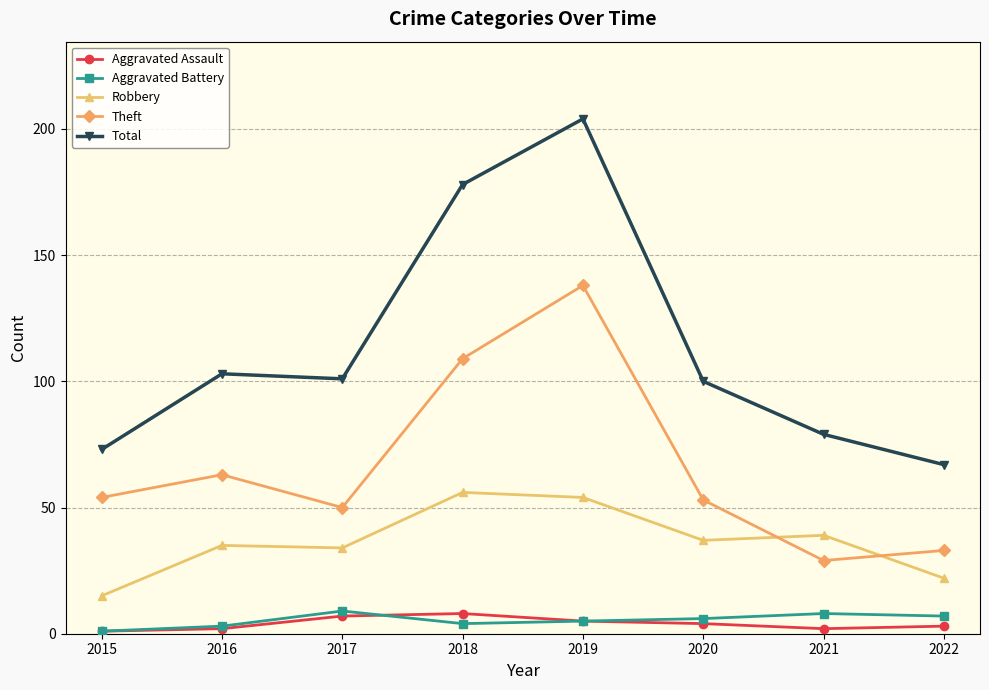

Is it true that Theft equals 30 at 2017?

False